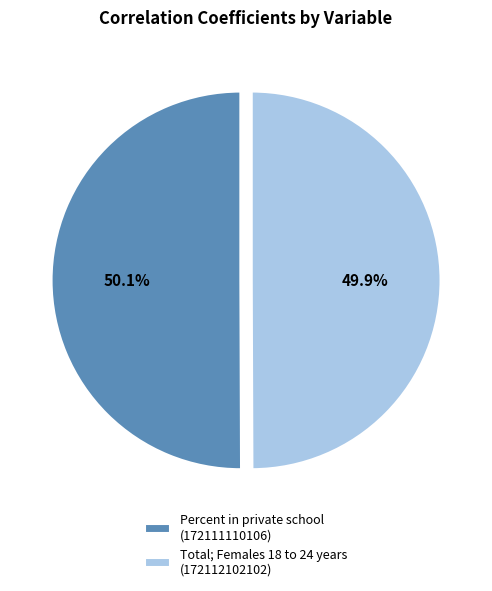

What is the largest slice in the pie chart?

172111110106